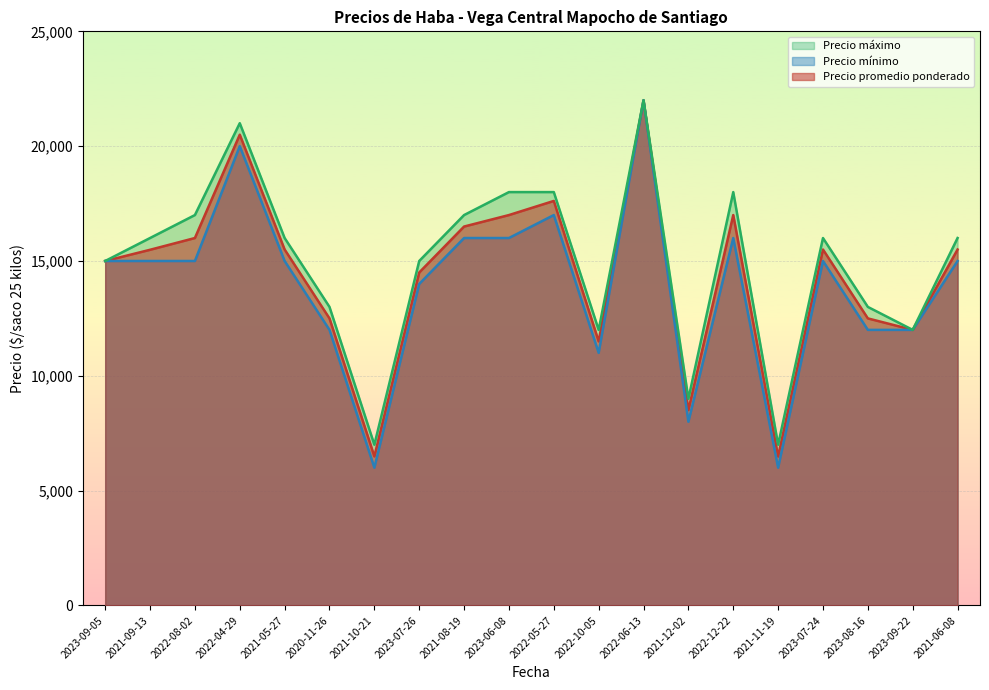

What is the sum of the Precio mínimo values at 2022-08-02 and 2022-12-22?

31000